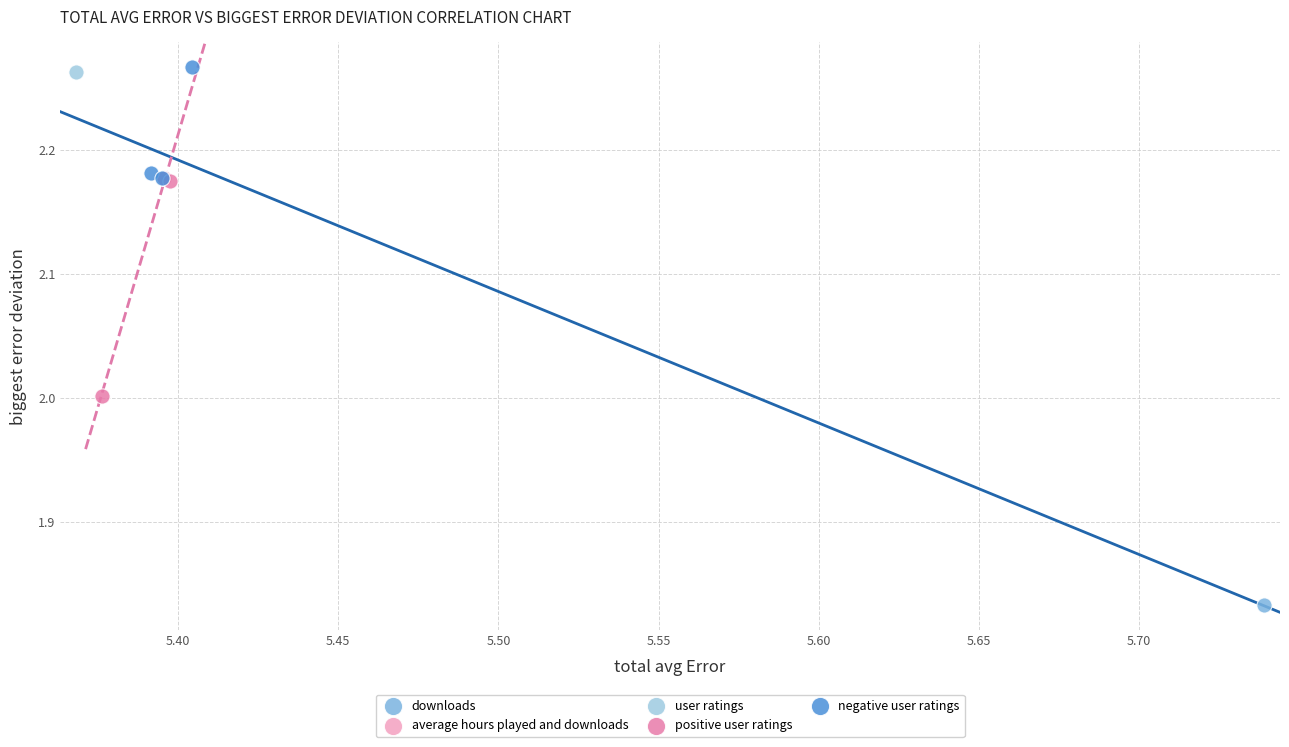

Which series contains the lowest Y value?

downloads